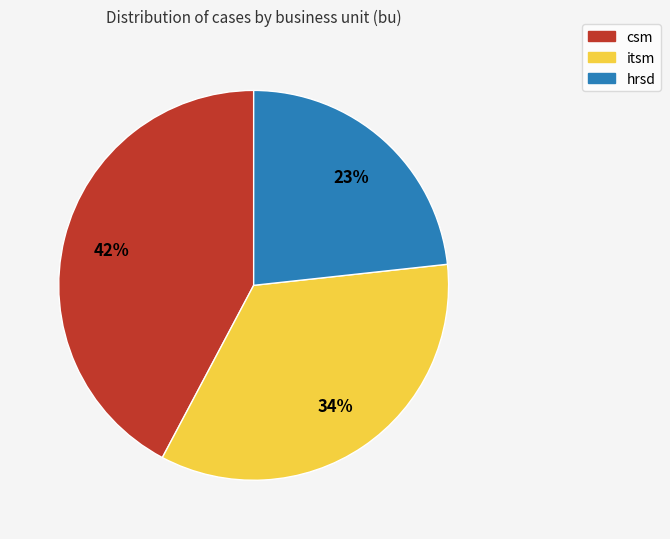

What is the largest slice in the pie chart?

csm